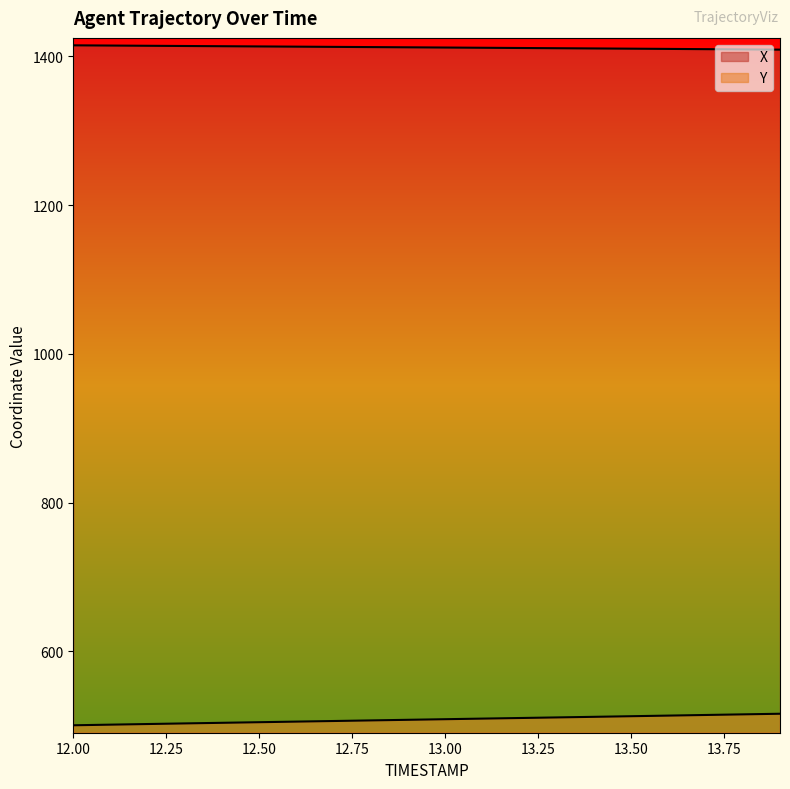

How many values in the Y series exceed 508?

11